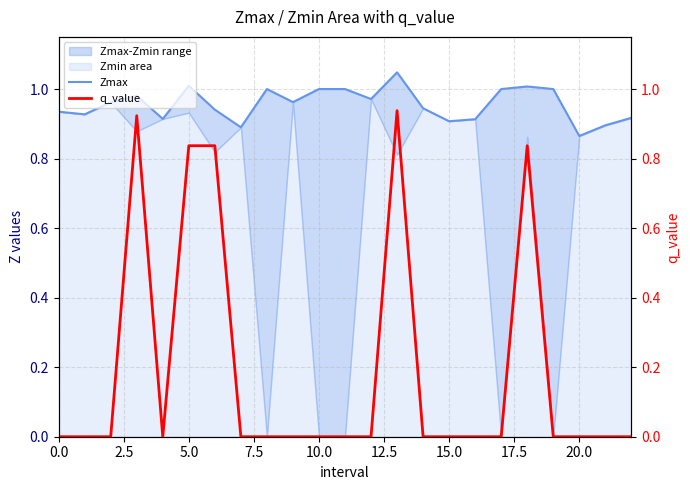

What is the label of the 7th point from the right?

16